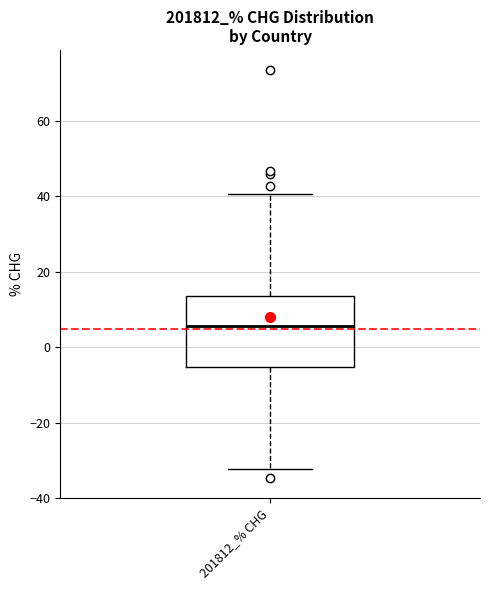

Where is the upper edge of the box for 201812_% CHG on the y-axis? The values are not printed on the chart, so give them approximately, as read against the axis.

14